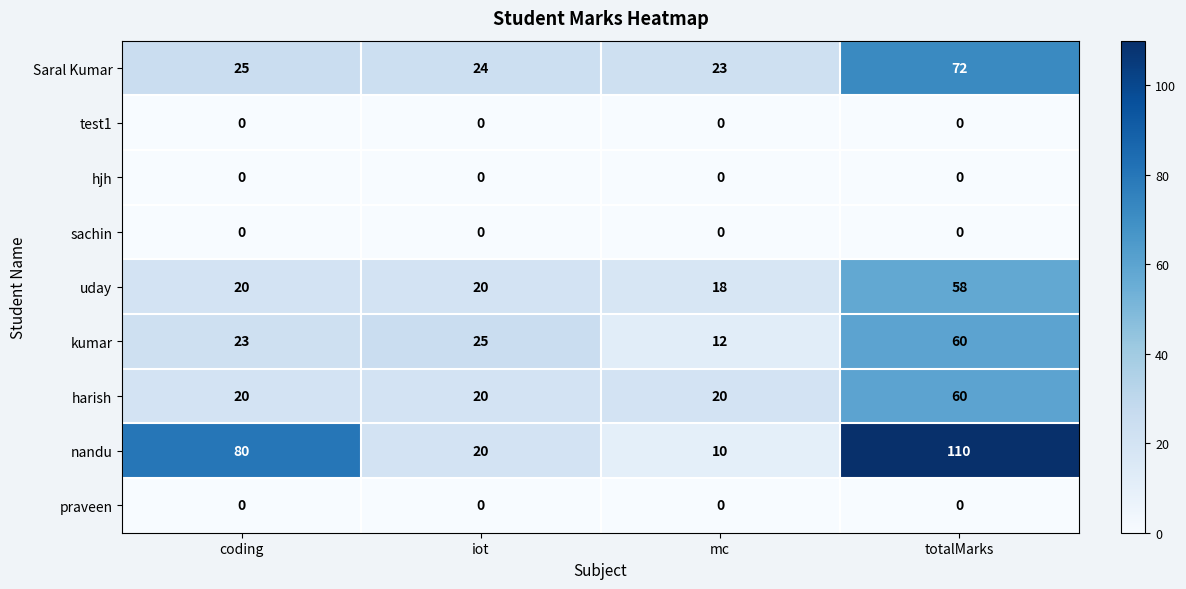

At which category is the sum across all series the highest?

totalMarks